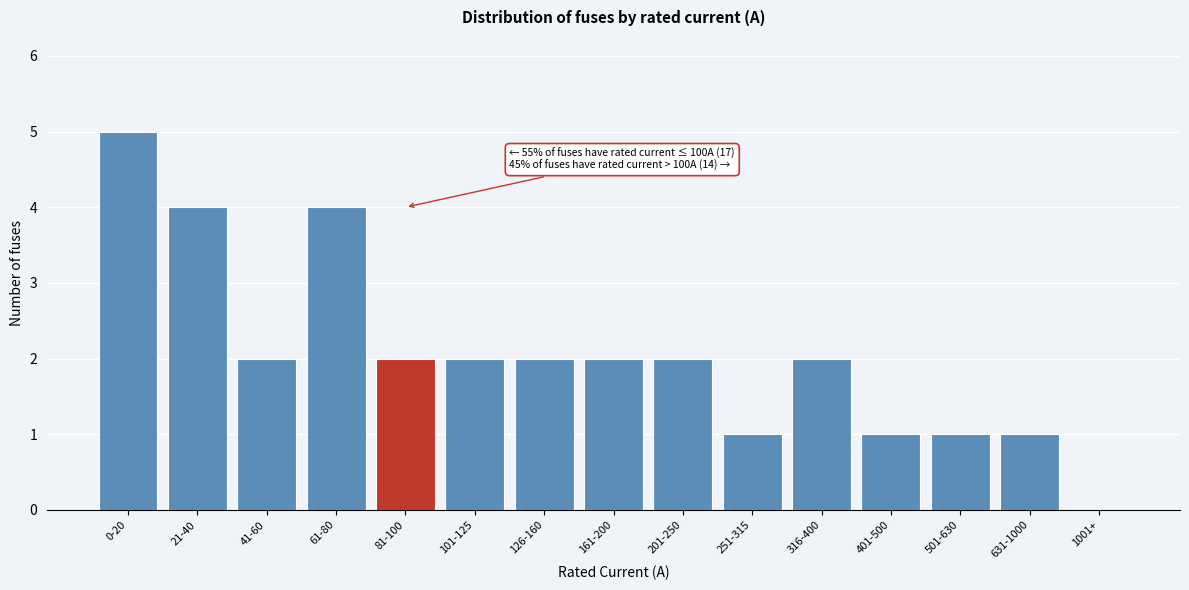

Reading left to right, transcribe all the data shown in this chart.

0-20=5	21-40=4	41-60=2	61-80=4	81-100=2	101-125=2	126-160=2	161-200=2	201-250=2	251-315=1	316-400=2	401-500=1	501-630=1	631-1000=1	1001+=0